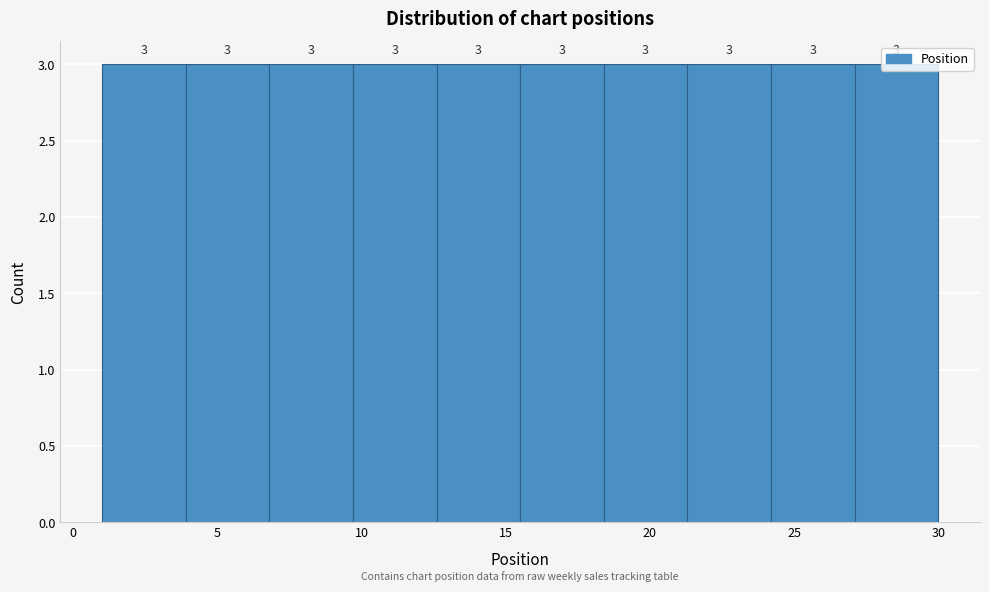

Reading left to right, transcribe this chart: for each bar, give the range it covers on the x-axis and its height. The bar edges are not printed on the chart, so give them approximately, as read against the axis.

1.0 to 3.9: 3
3.9 to 6.8: 3
6.8 to 9.7: 3
9.7 to 12.6: 3
12.6 to 15.5: 3
15.5 to 18.4: 3
18.4 to 21.3: 3
21.3 to 24.2: 3
24.2 to 27.1: 3
27.1 to 30.0: 3